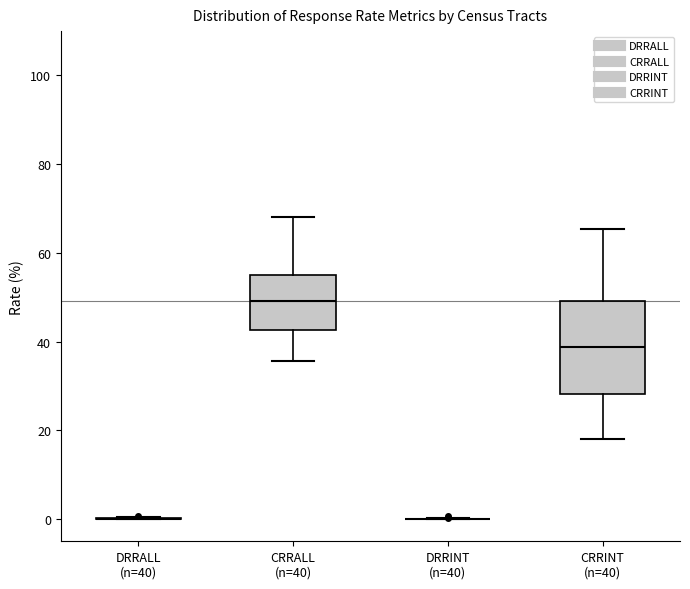

Reading left to right, read every box against the y-axis: the position of its median line, the range the box covers, and the ends of its whiskers. The values are not printed on the chart, so give them approximately, as read against the axis.

DRRALL (n=40): box collapsed to a line at 0, whiskers 0 to 0
CRRALL (n=40): median 50, box 42 to 54, whiskers 36 to 68
DRRINT (n=40): box collapsed to a line at 0, whiskers 0 to 0
CRRINT (n=40): median 38, box 28 to 50, whiskers 18 to 66